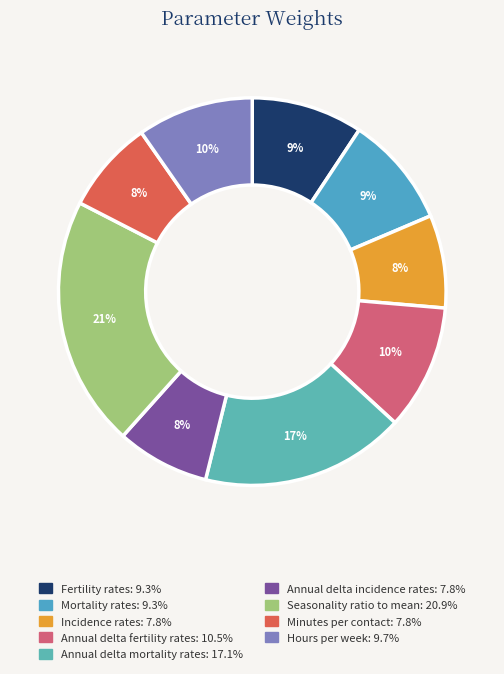

Combined, do Annual delta fertility rates and Seasonality ratio to mean account for over 50%?

No